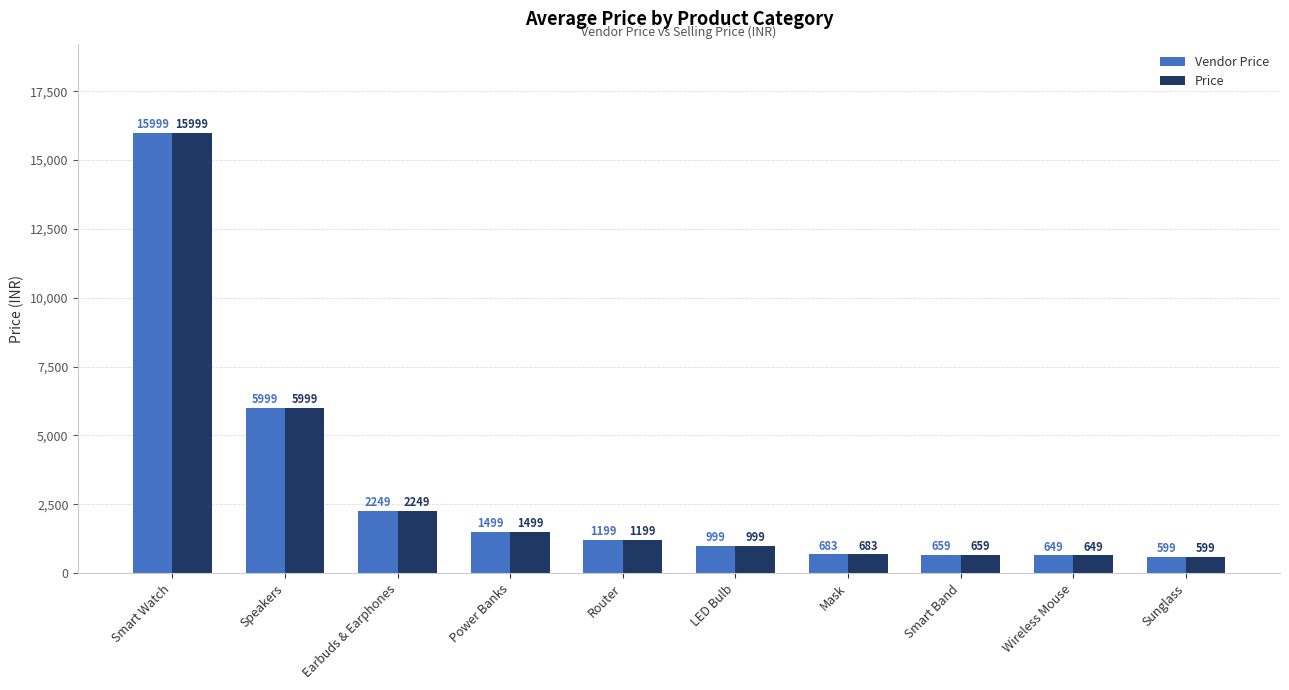

What is the label of the 1st bar from the left?

Smart Watch